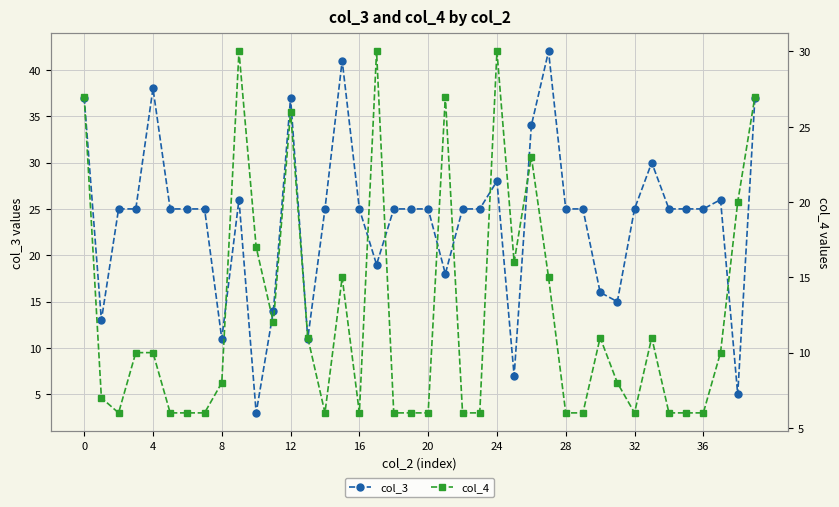

True or false: col_3 has more than 2 points higher than both neighbors.

True